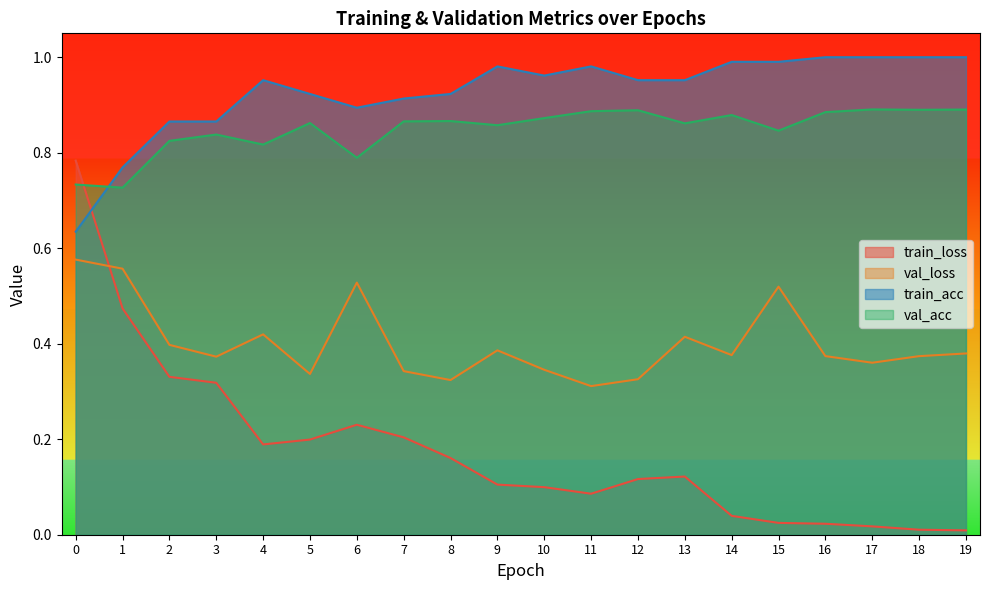

Which series has the largest total across all categories?

train_acc